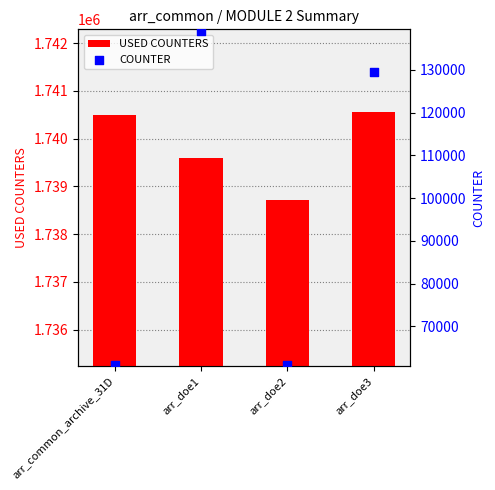

Which series contains the lowest Y value?

COUNTER